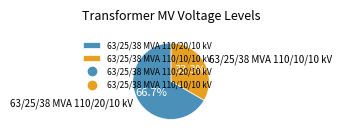

What portion of the pie excludes 63/25/38 MVA 110/10/10 kV?

66.7%